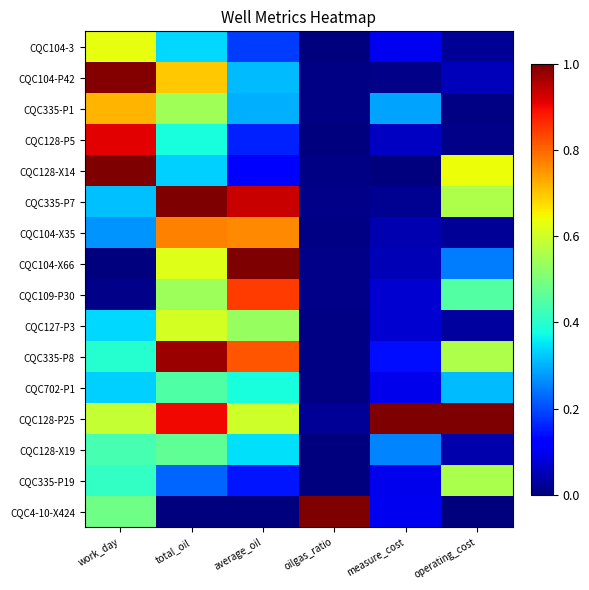

Which series has the largest range (max minus min)?

CQC128-X14